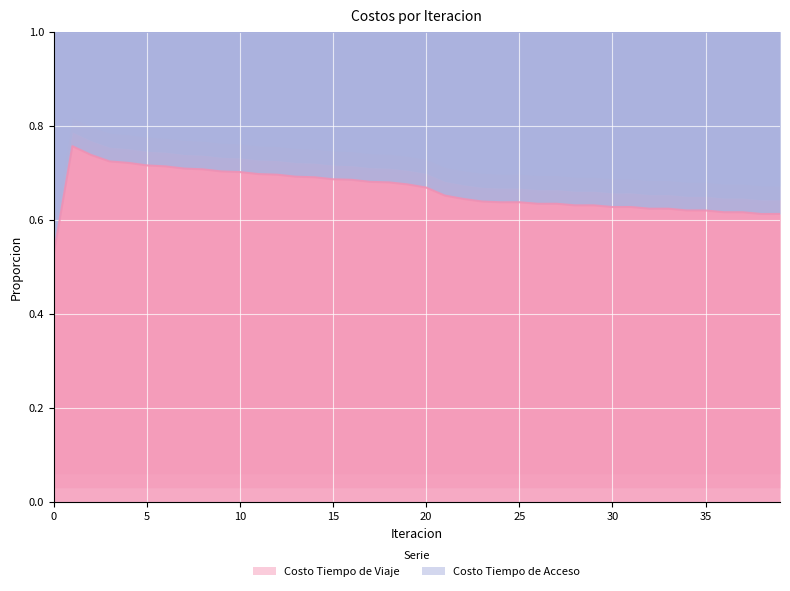

Is it true that the value at 5 is 0.7?

True